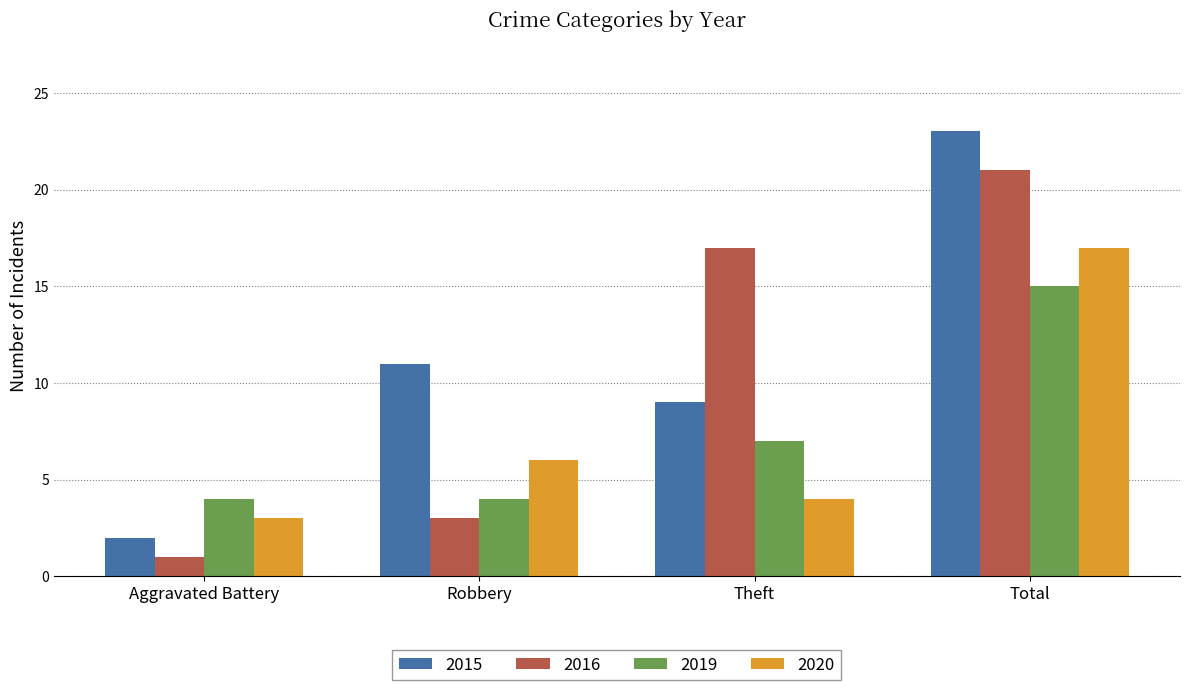

What is the value of the 2016 bar at the 3rd from the left?

17